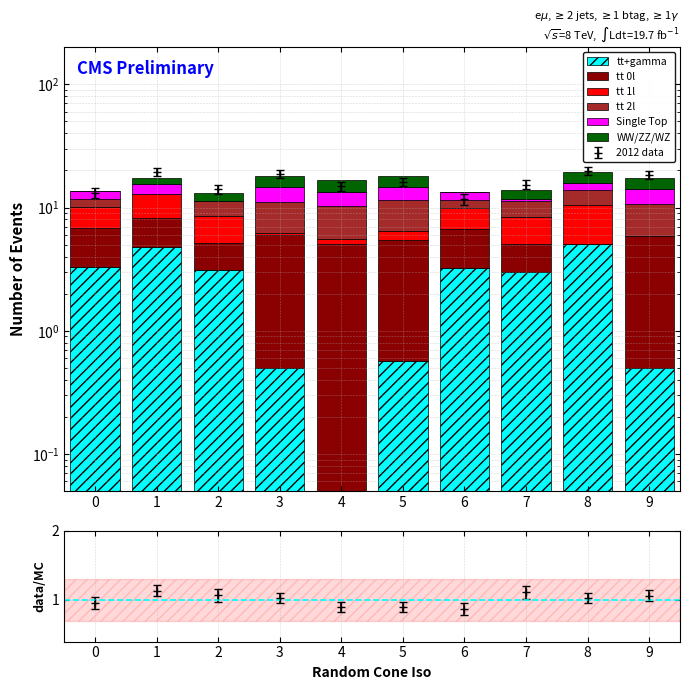

What is the difference between the second highest and second lowest values in the WW/ZZ/WZ series?

3.4